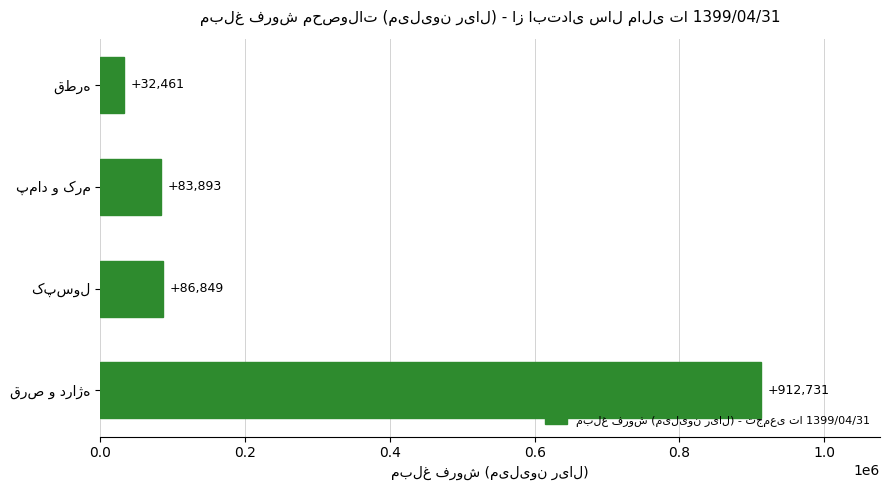

What is the sum of all values?

1115934